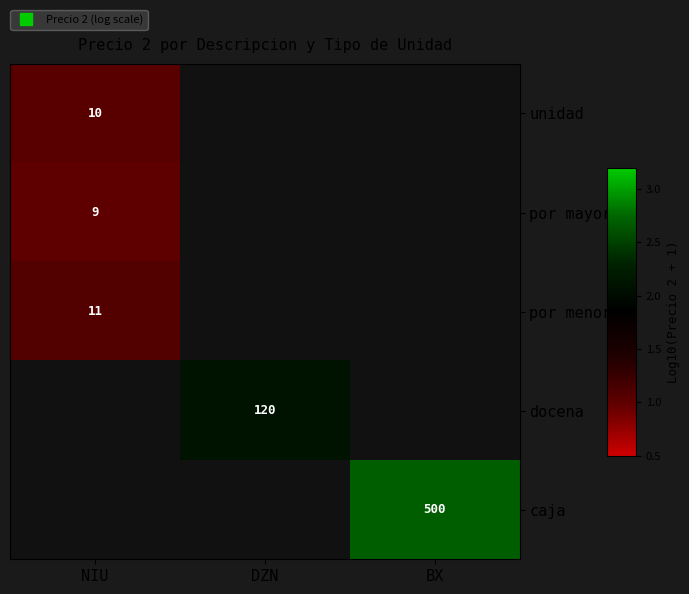

At which label does por menor reach its minimum?

NIU